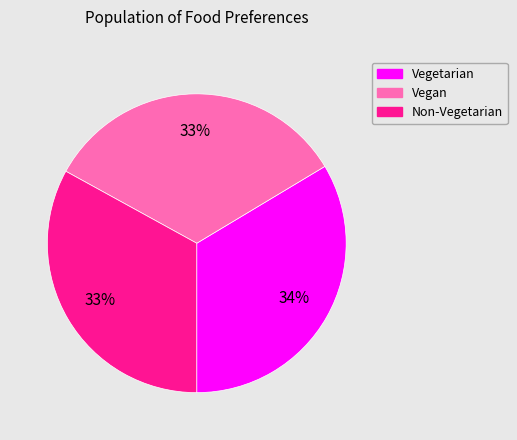

The Vegetarian slice represents 34% of the pie. True or false?

True